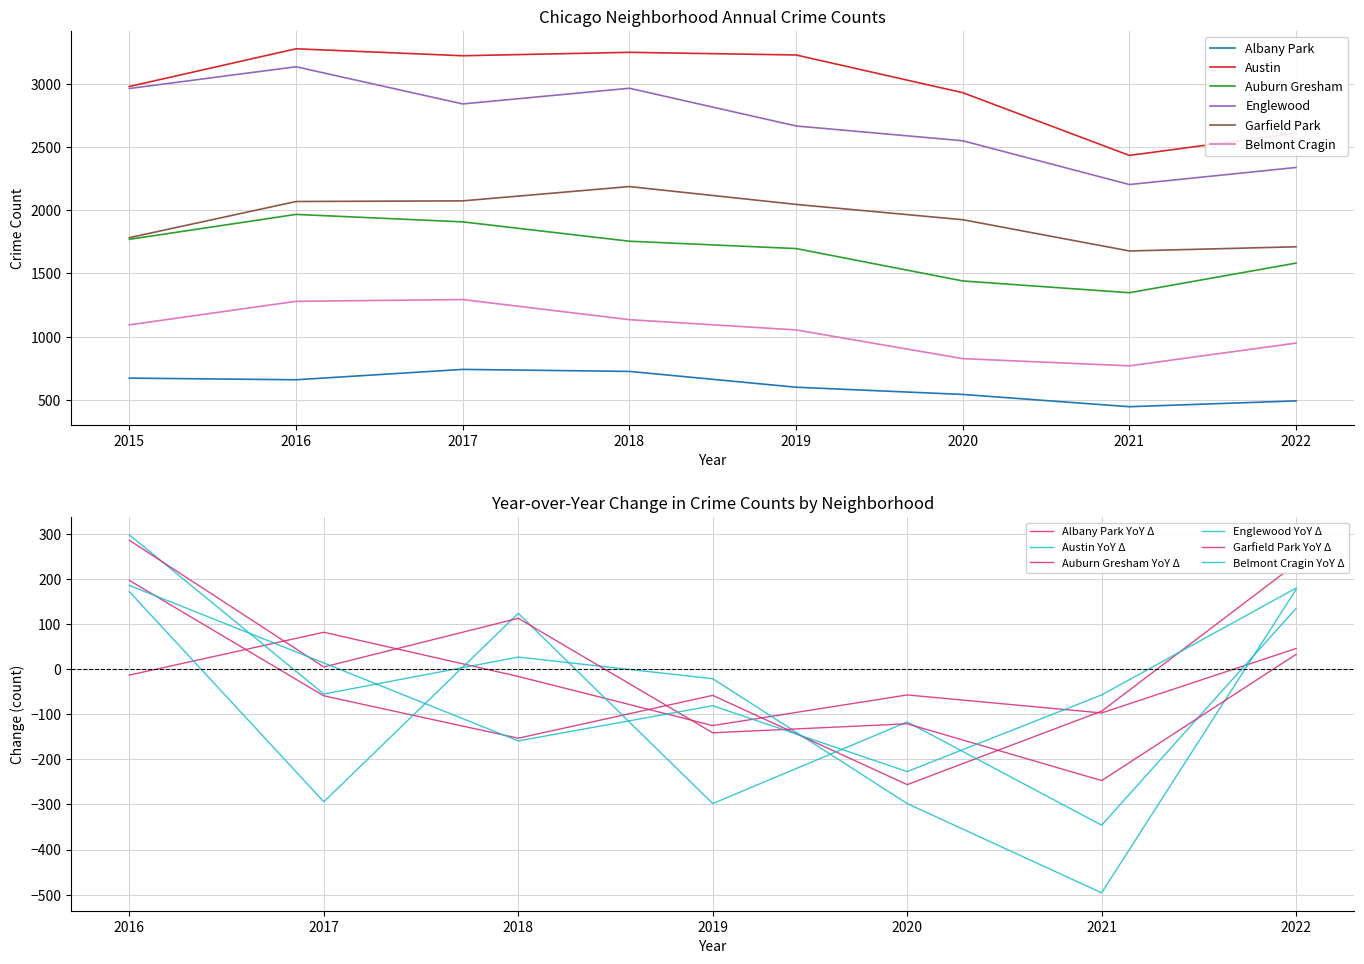

What is the sum of the Garfield Park values at 2019 and 2017?

4118